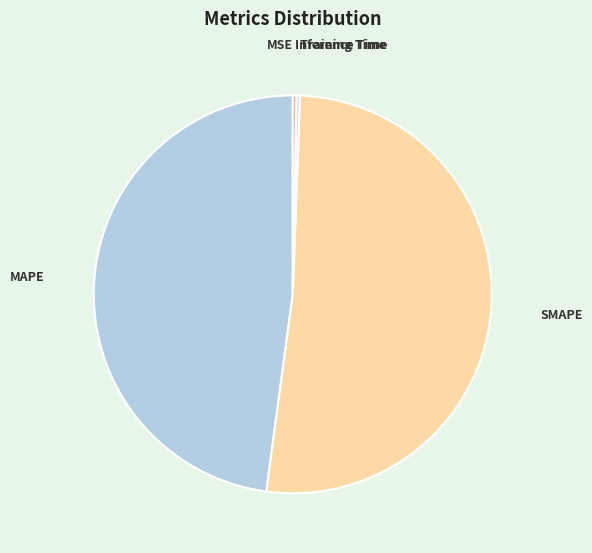

What is the largest slice in the pie chart?

SMAPE